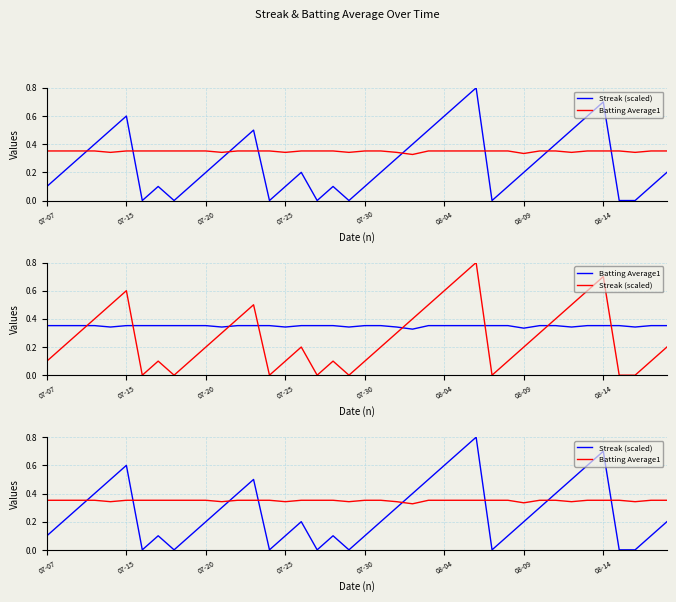

Is the value of Batting Average1 at 25 greater than the value of Streak (scaled) at 31?

Yes